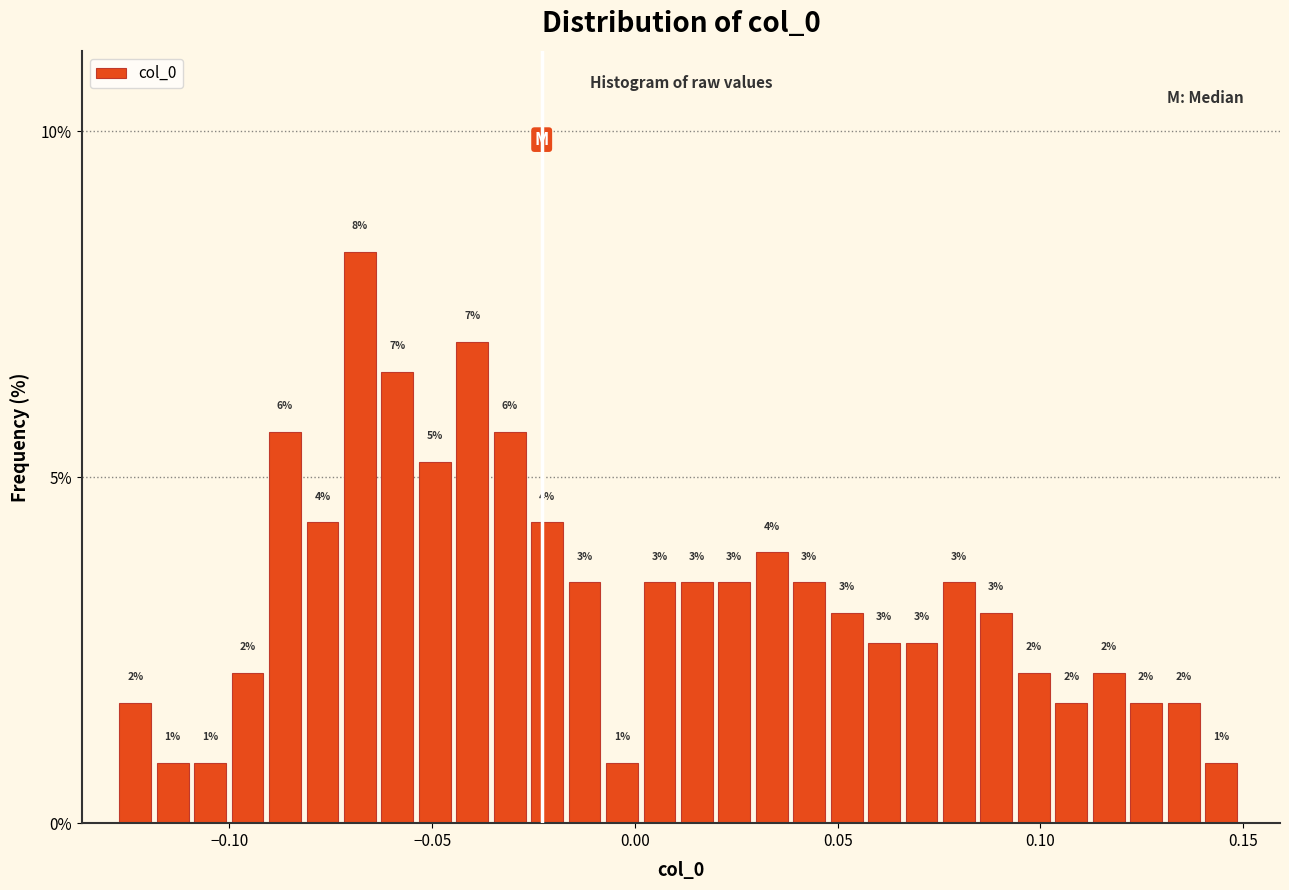

Around what value on the x-axis is the tallest bar? Give the approximate position of its centre, as read against the axis.

-0.070